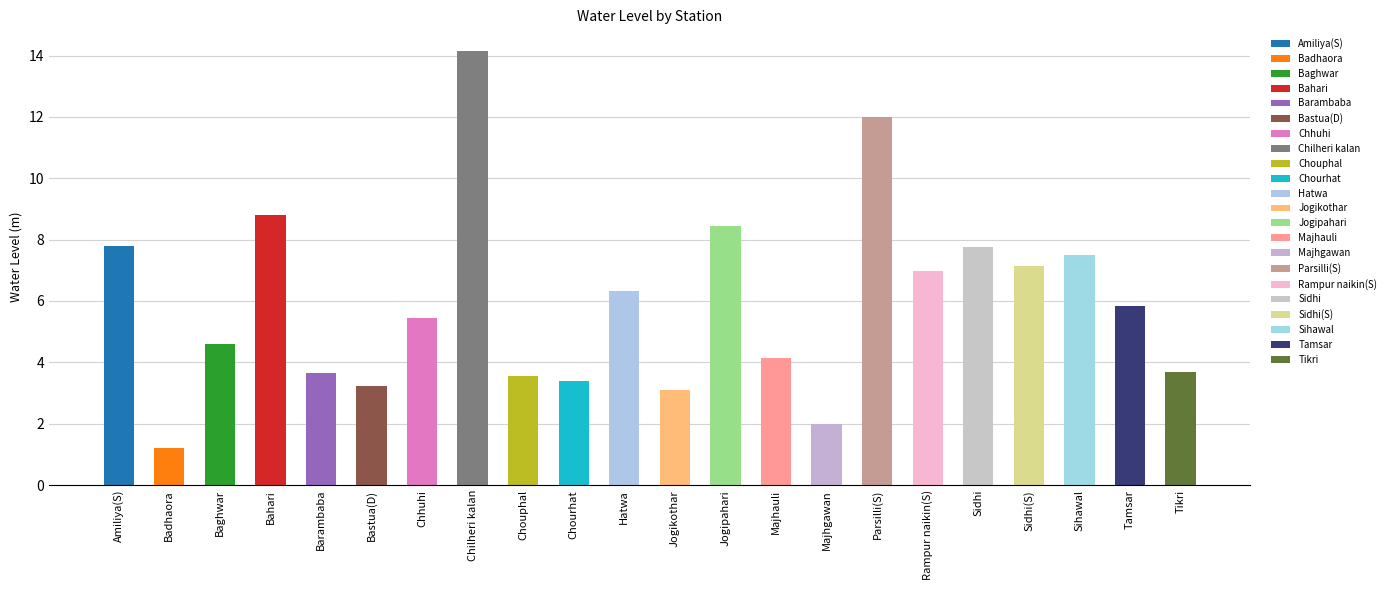

True or false: the data shows 5.8 at Majhauli.

False